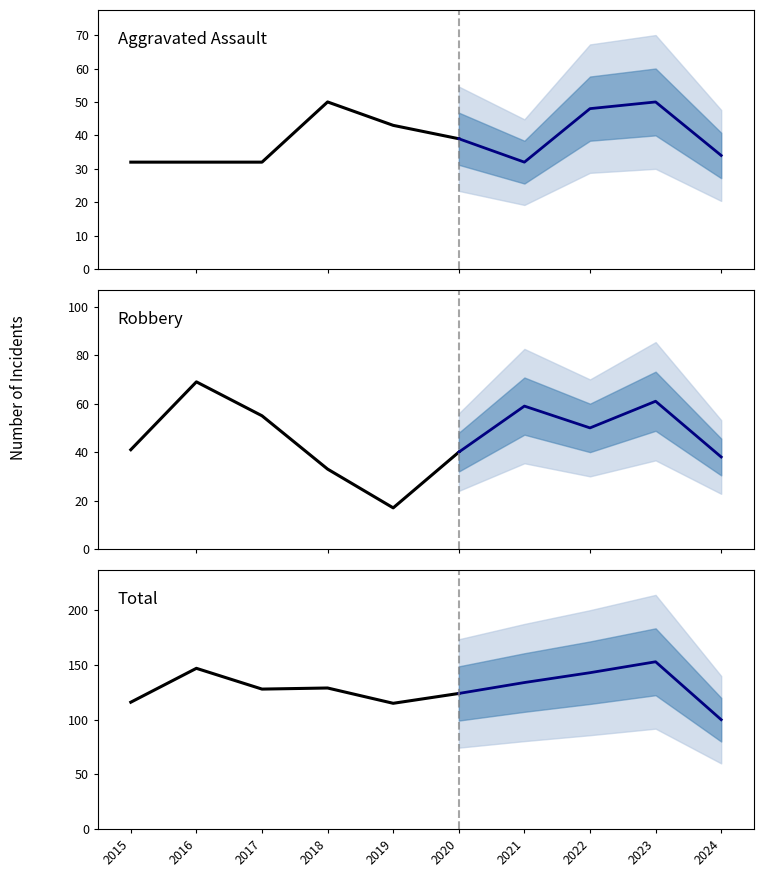

True or false: Aggravated Battery and Total intersect in this chart.

False